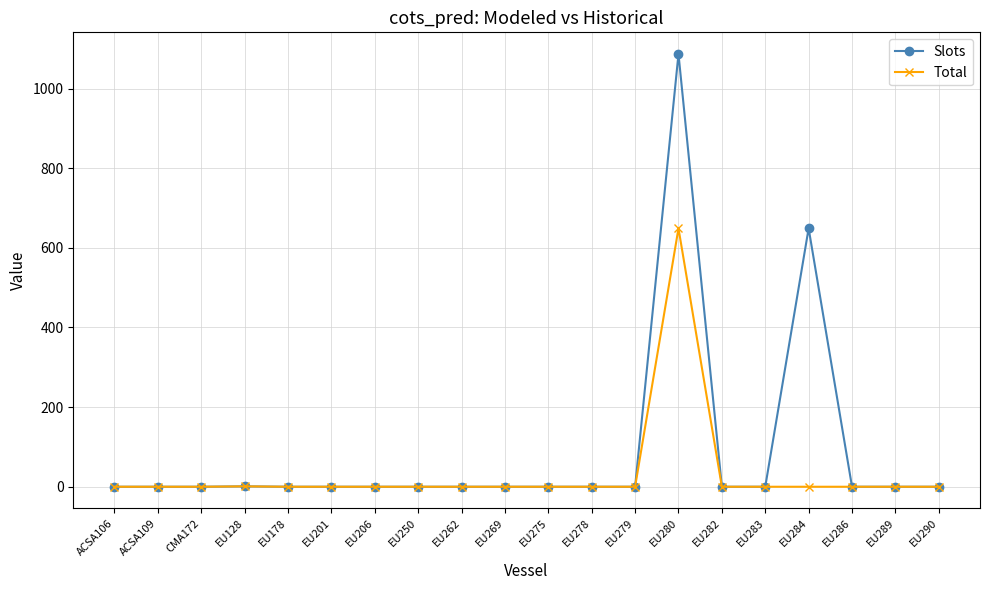

List the series in order of their peak value, lowest first.

Total, Slots